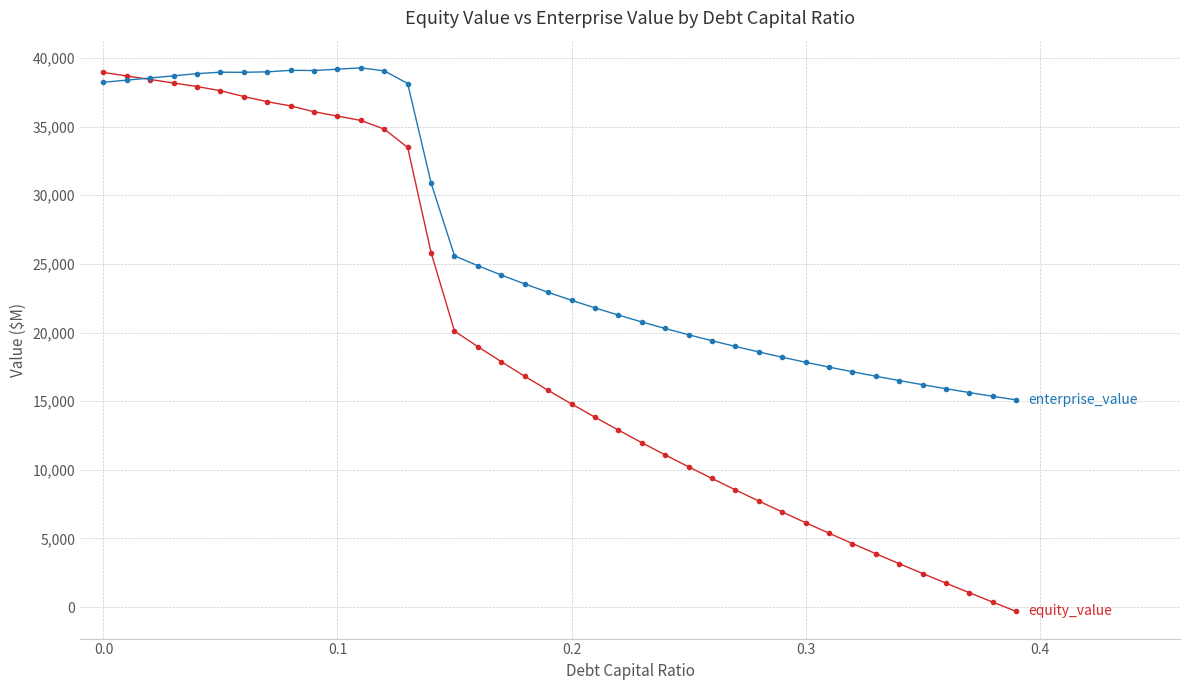

What is the greatest value displayed?

39283.5